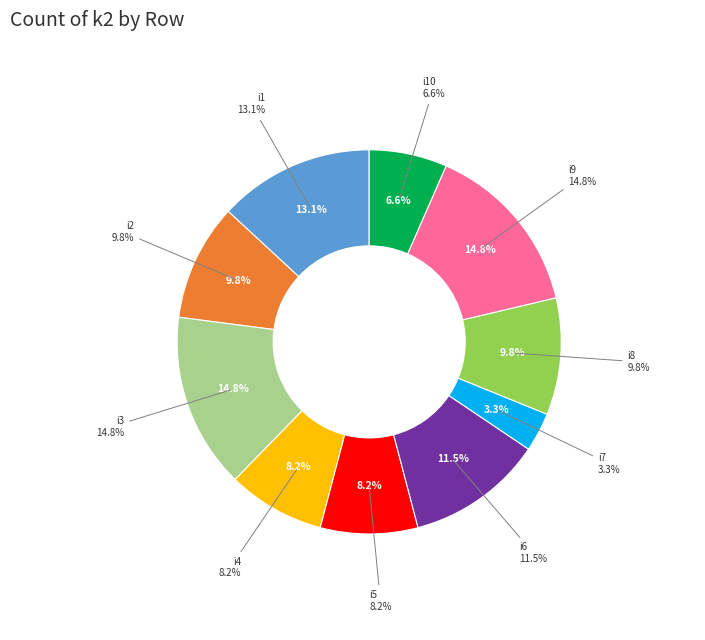

To the nearest percent, what percentage of the pie is i4?

8%